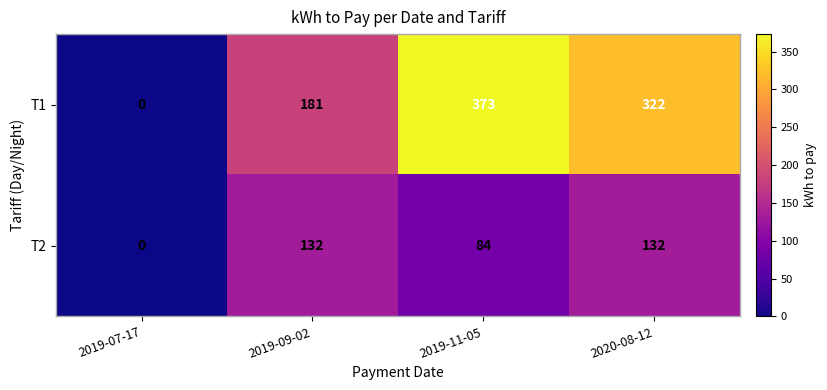

Reading right to left, what are all the values shown in this chart?

T1: 322	373	181	0
T2: 132	84	132	0